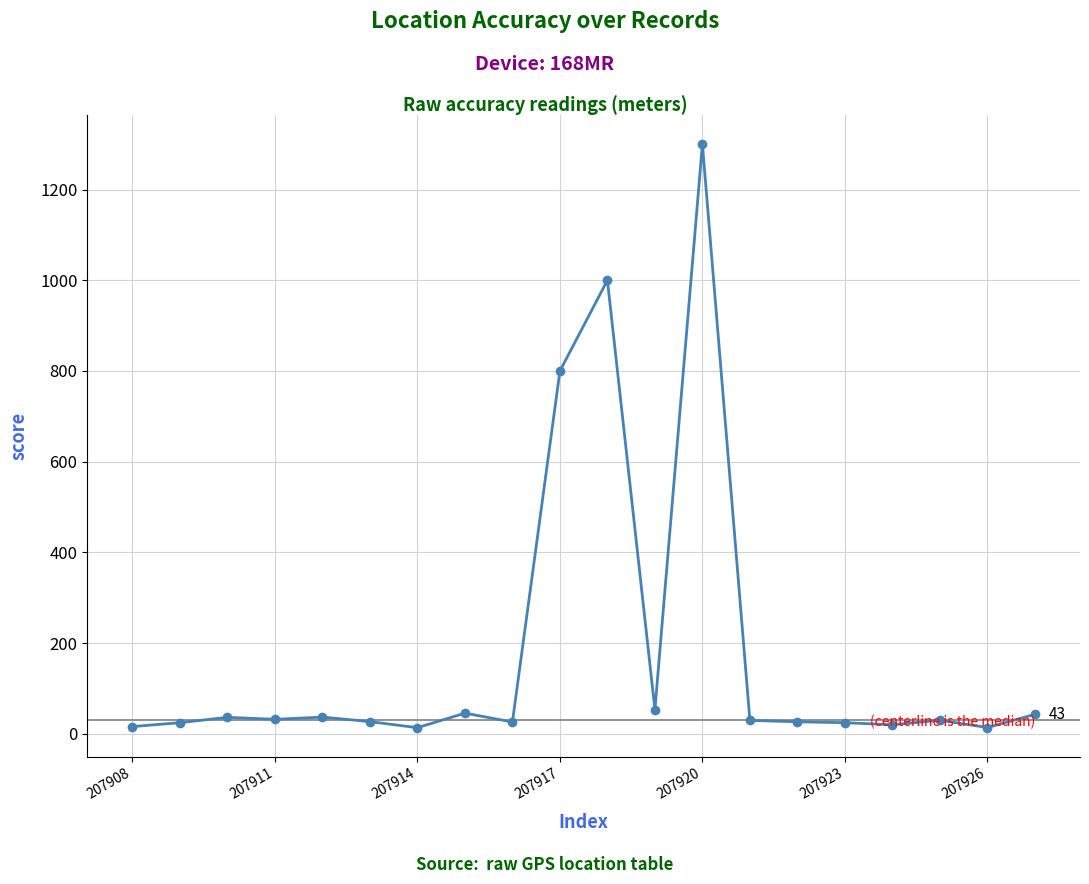

What is the difference between the second highest and minimum values?

986.4